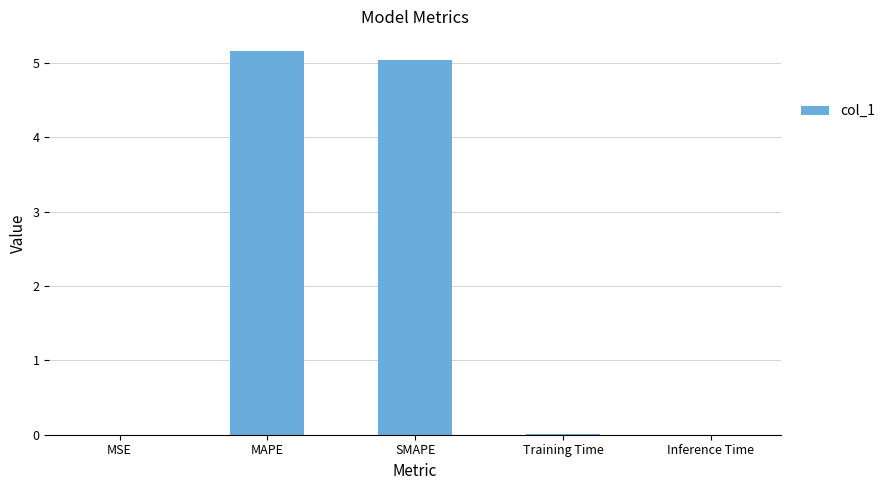

Is it true that the value at Inference Time is 0.0?

True